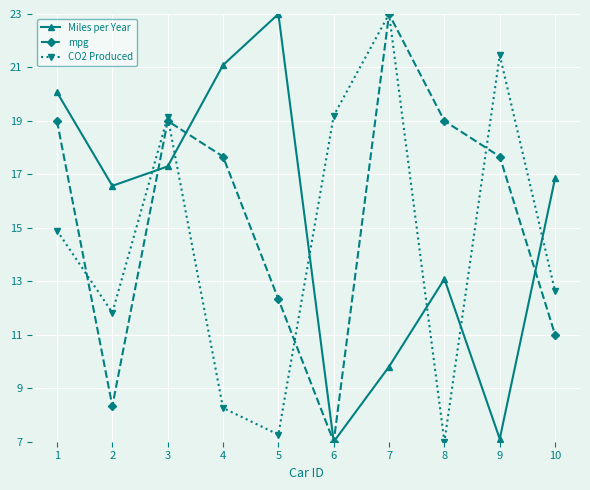

Reading left to right, extract all data points from this chart.

Miles per Year: 1=20.1	2=16.6	3=17.3	4=21.1	5=23.0	6=7.0	7=9.8	8=13.1	9=7.1	10=16.9
mpg: 1=19.0	2=8.3	3=19.0	4=17.7	5=12.3	6=7.0	7=23.0	8=19.0	9=17.7	10=11.0
CO2 Produced: 1=14.9	2=11.8	3=19.2	4=8.3	5=7.3	6=19.2	7=23.0	8=7.0	9=21.5	10=12.6